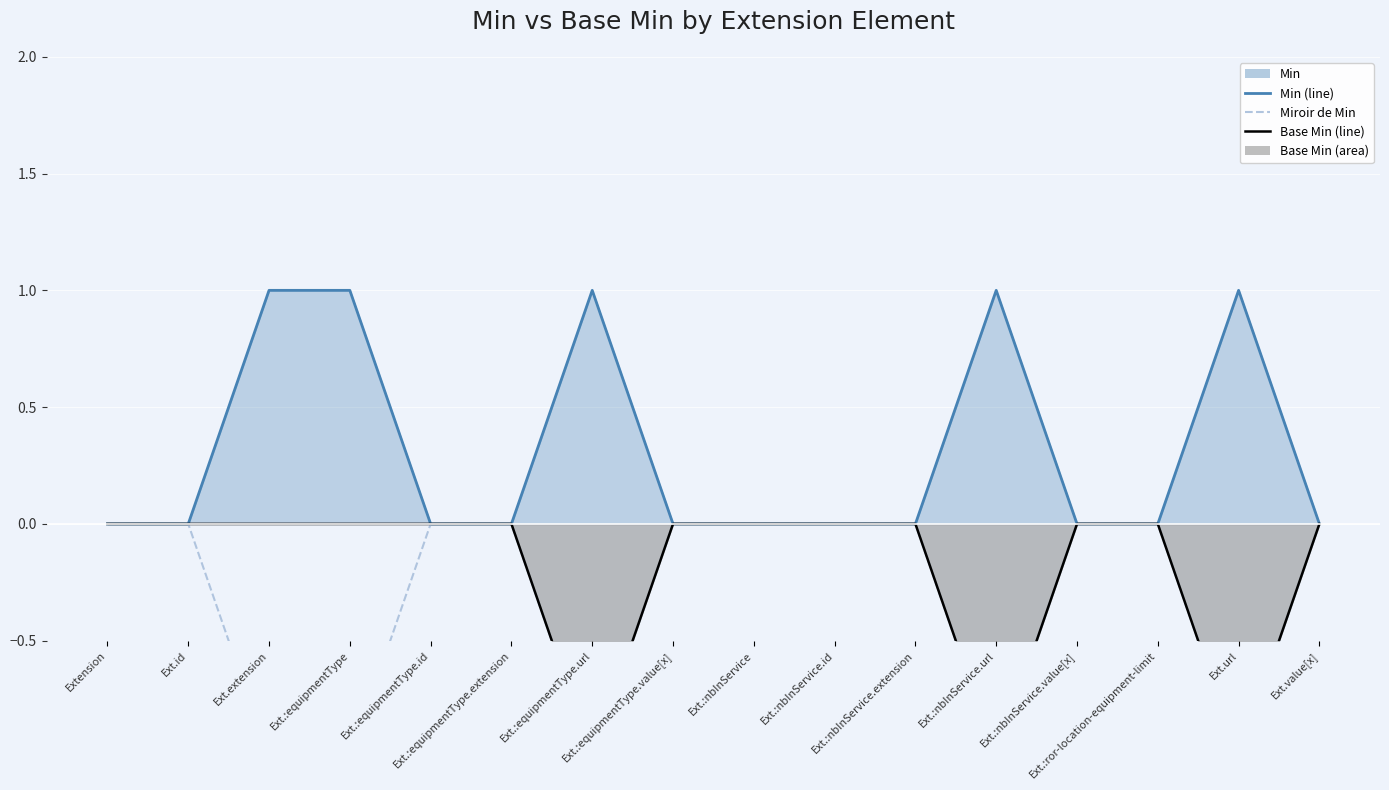

True or false: Min (line) and Miroir de Min intersect in this chart.

False